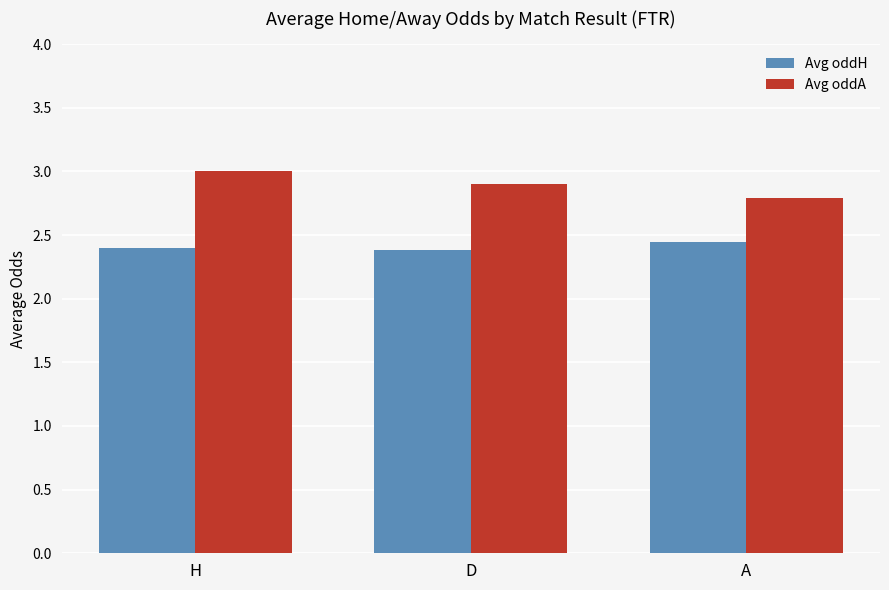

At which category is the sum across all series the highest?

H